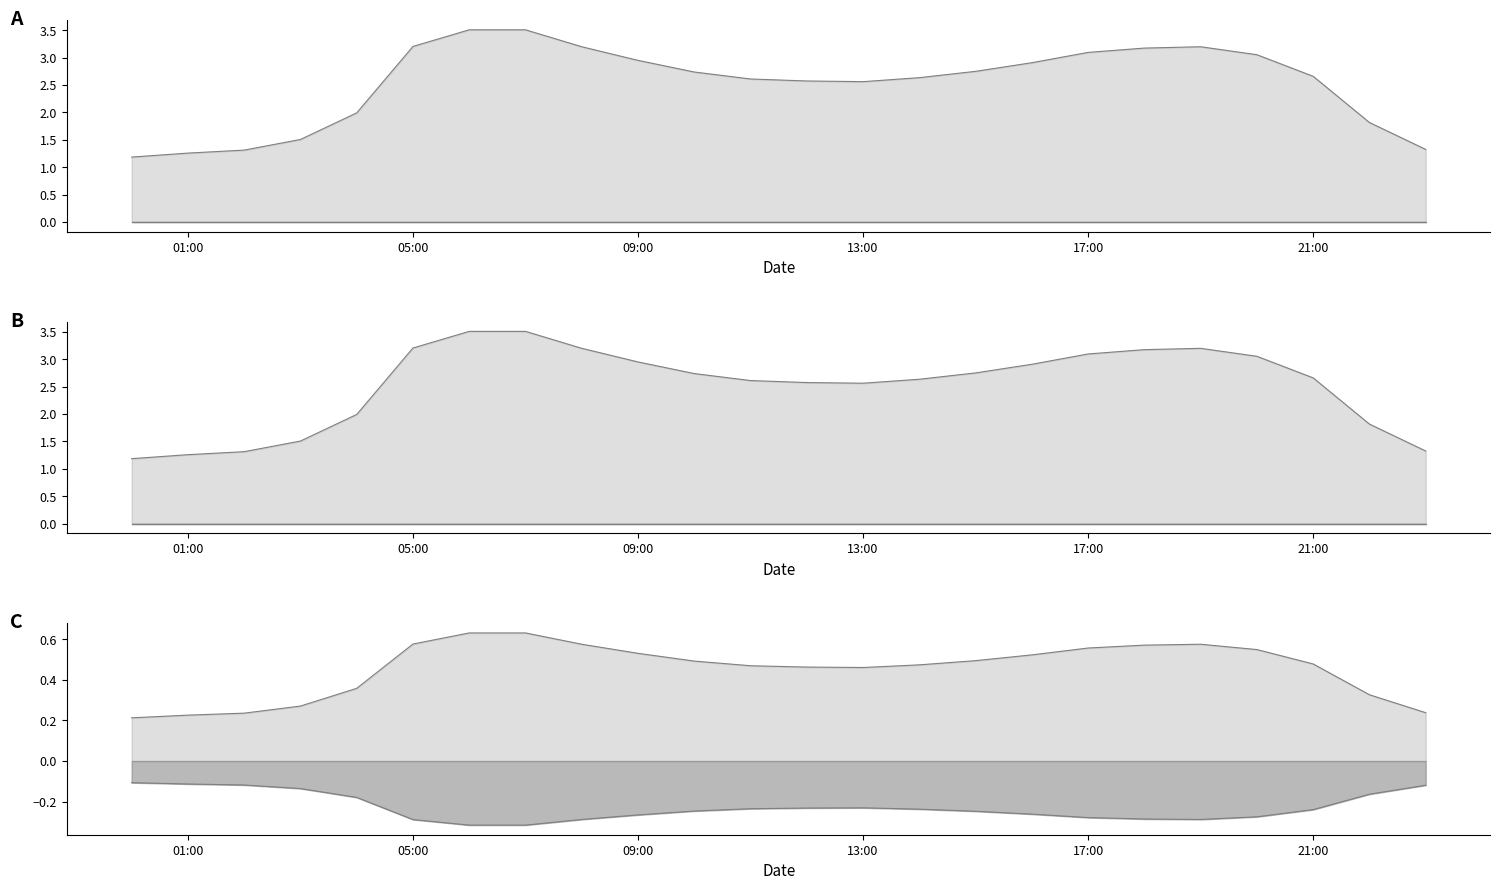

How many lines are shown in the chart?

5